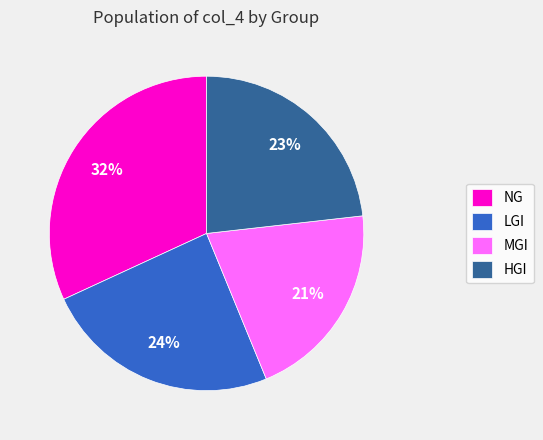

Rank the categories by value from highest to lowest.

NG, LGI, HGI, MGI